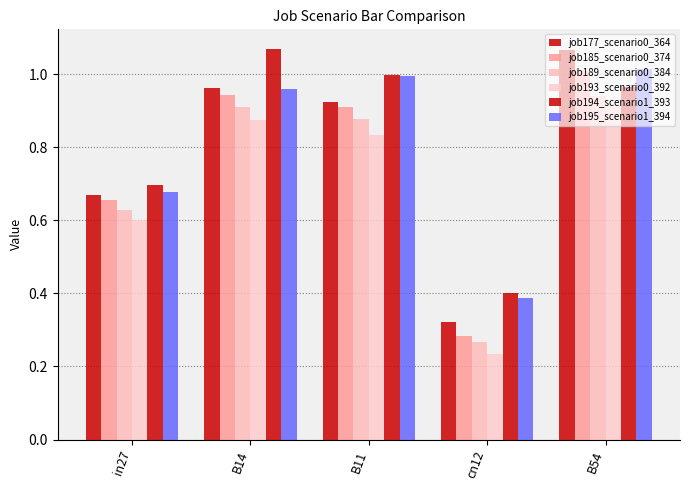

How many bars are there in total?

30